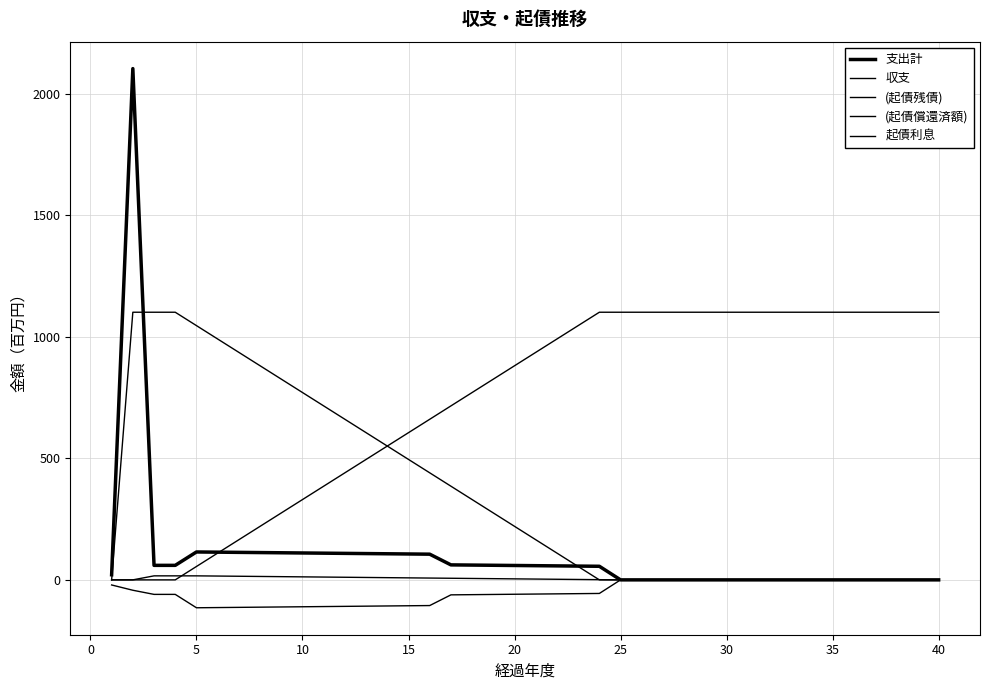

True or false: 起債利息 and 支出計 cross at least once.

False